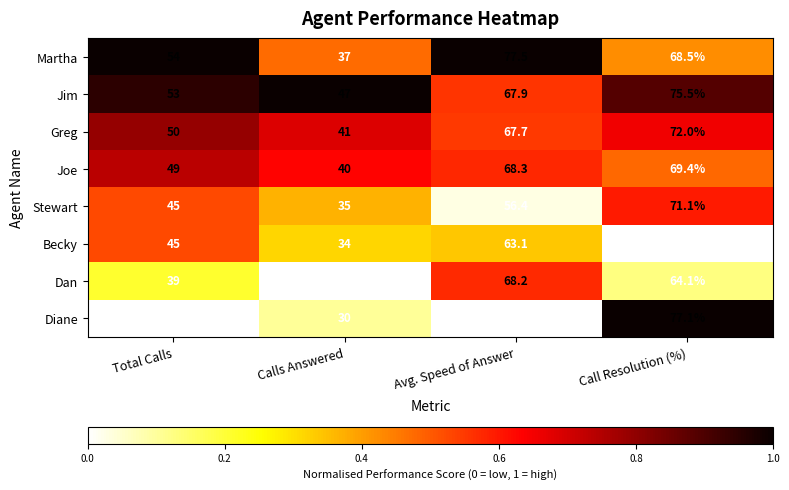

The value of Stewart at Calls Answered is 35.0. True or false?

True